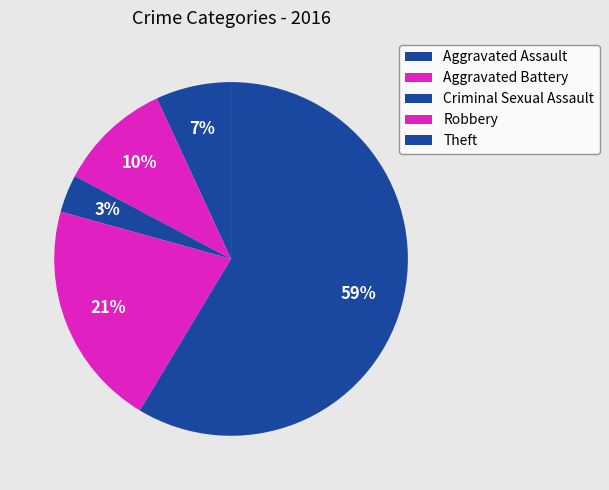

Rank the categories by value from highest to lowest.

Theft, Robbery, Aggravated Battery, Aggravated Assault, Criminal Sexual Assault